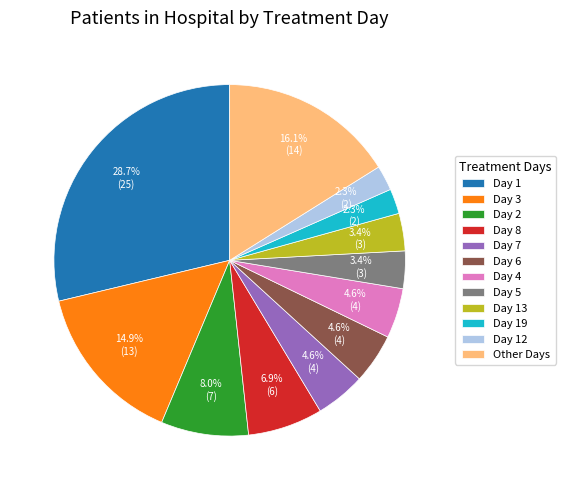

To the nearest percent, what is the average slice percentage?

8%